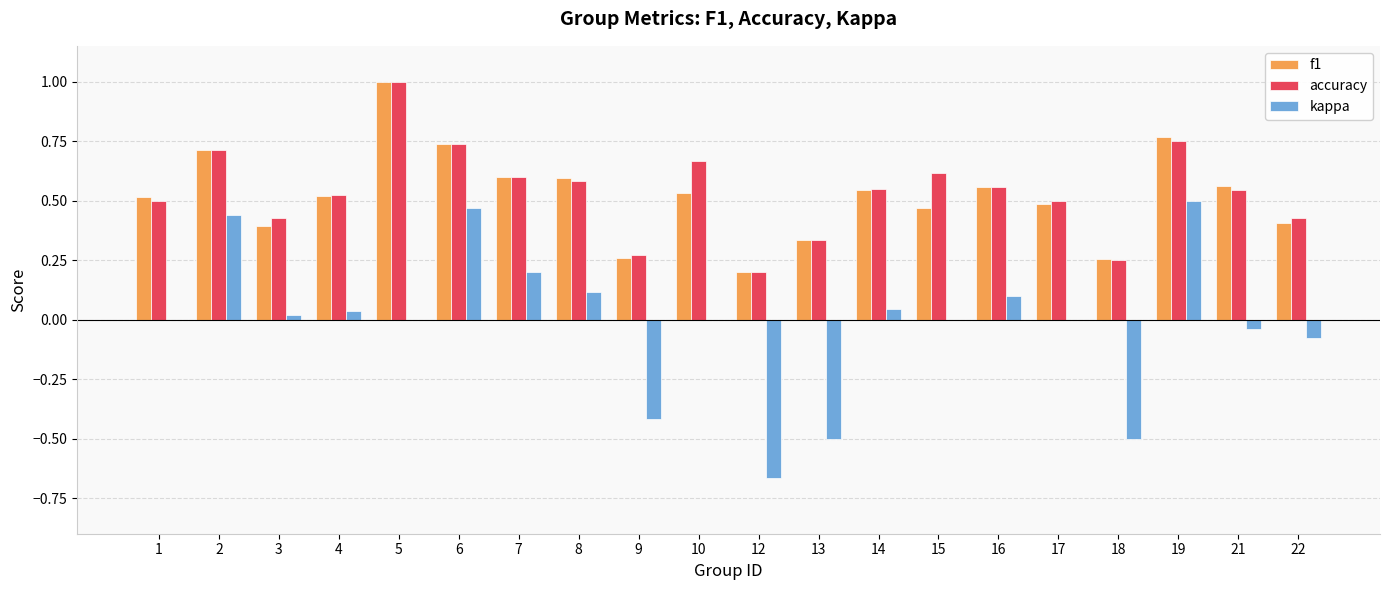

What is the maximum value shown in the chart?

1.0